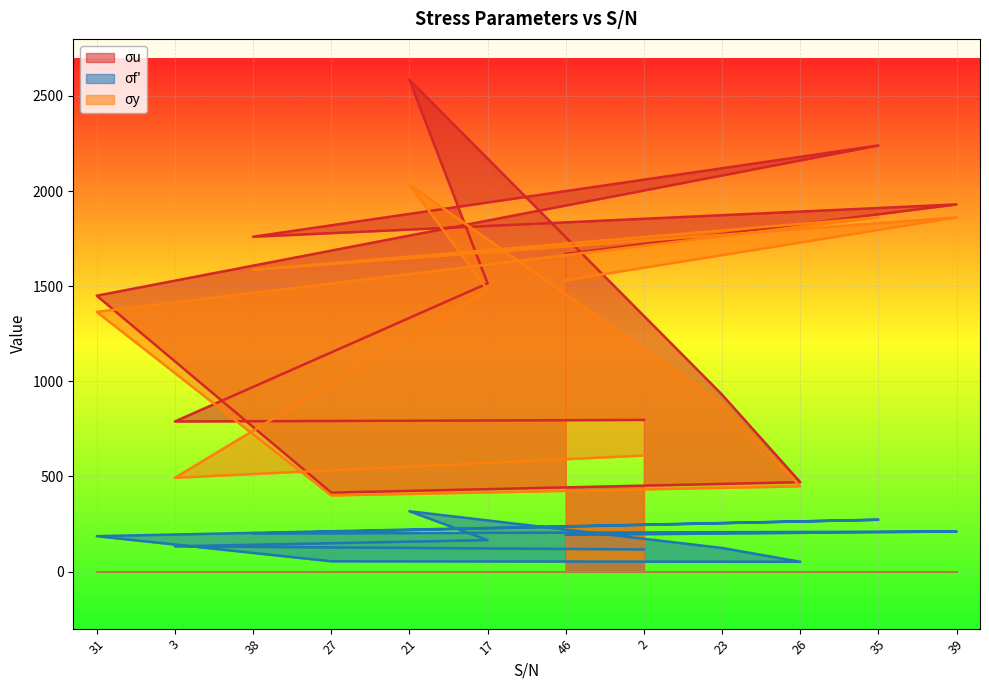

Does the chart display data point markers on the line(s)?

No